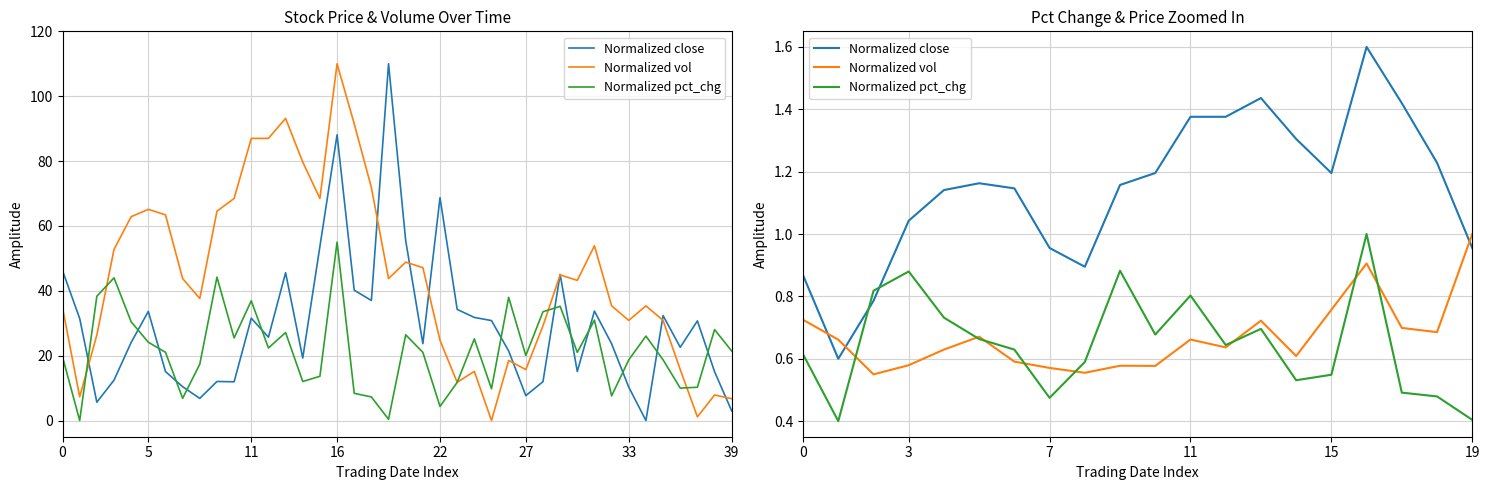

Is the value of Normalized vol at 5 greater than the value of Normalized close at 15?

No